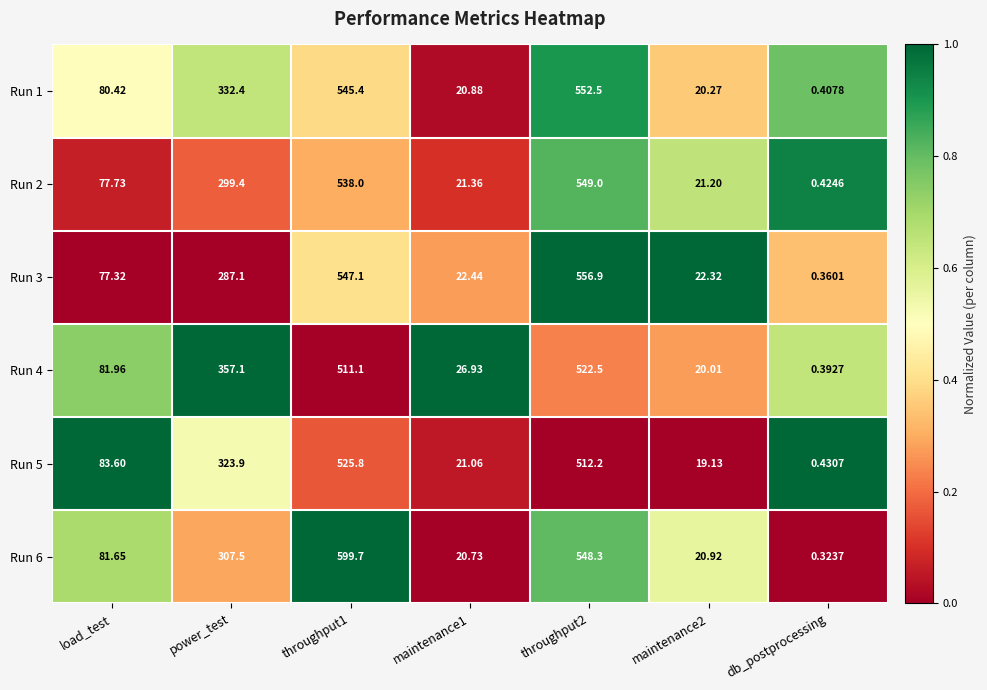

Where is Run 1 nearest to the value 276?

power_test